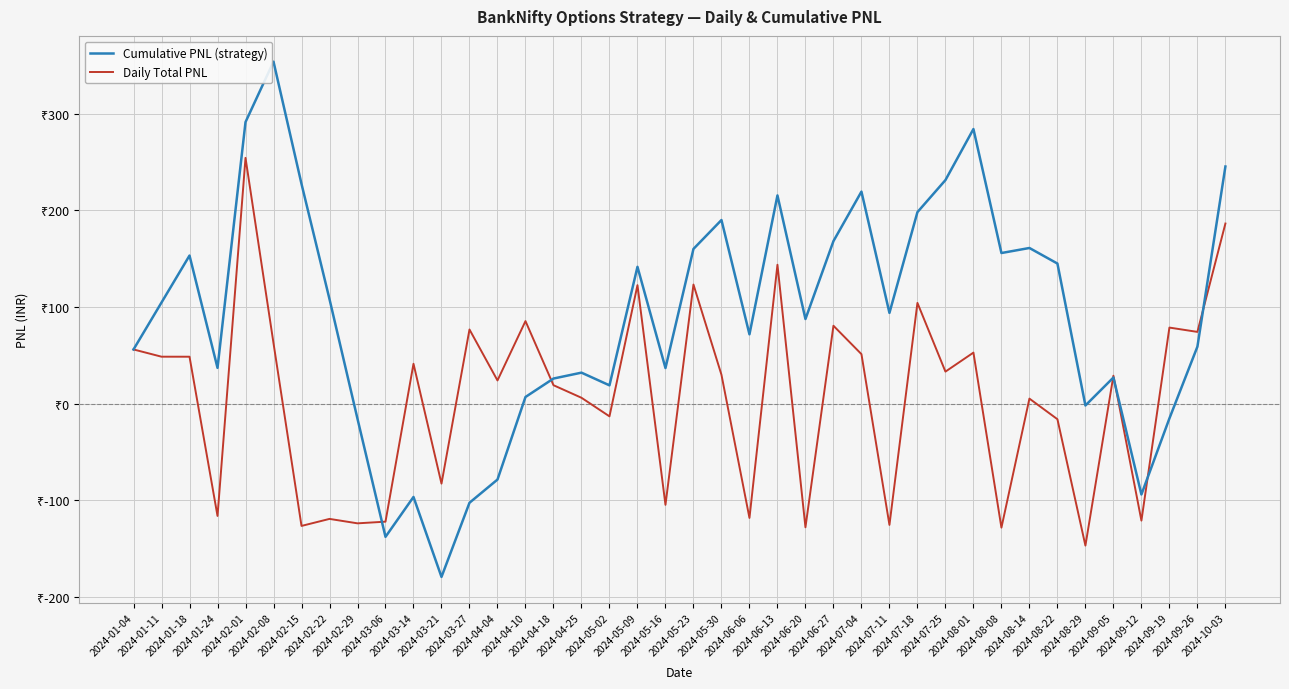

Does the chart display data point markers on the line(s)?

No